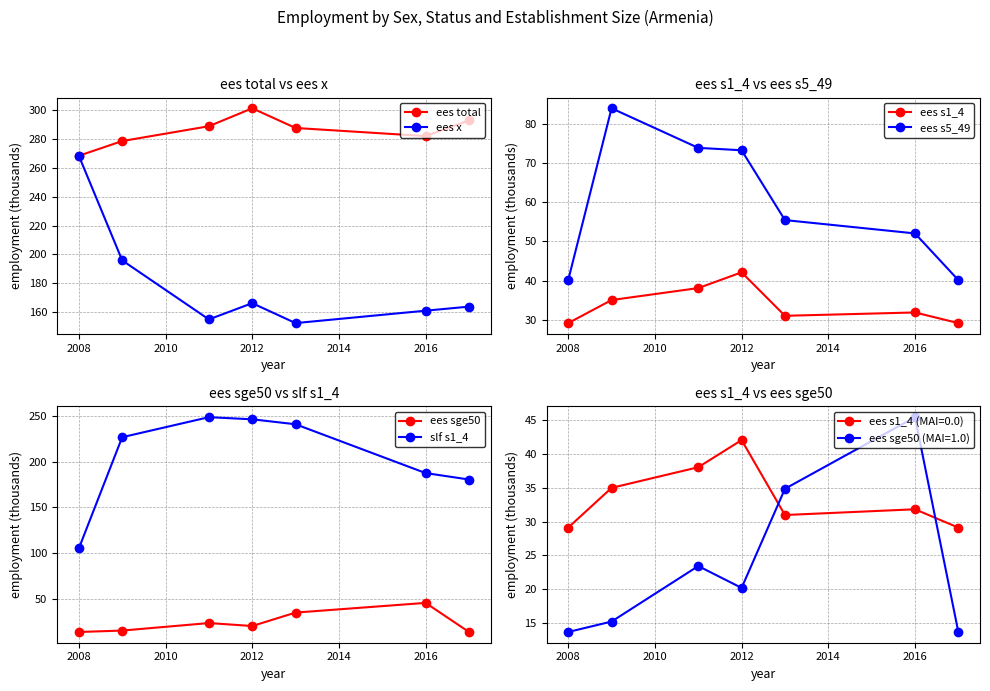

Is it true that ees total equals 92.9 at 2016?

False